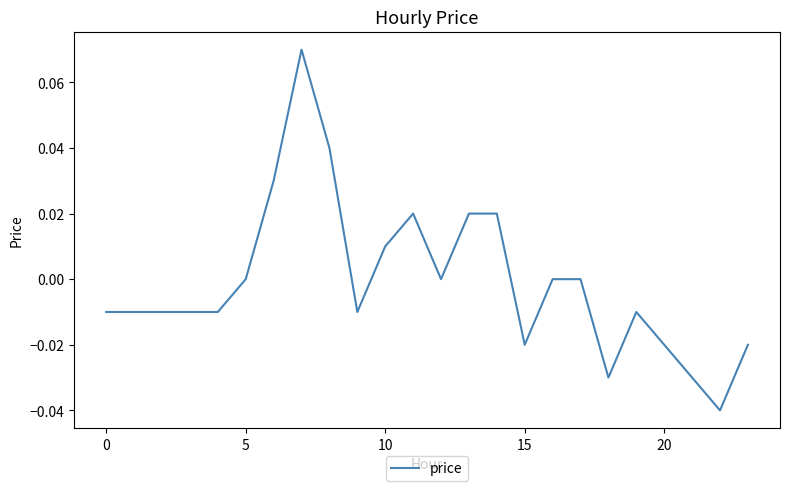

How many lines are shown in the chart?

1